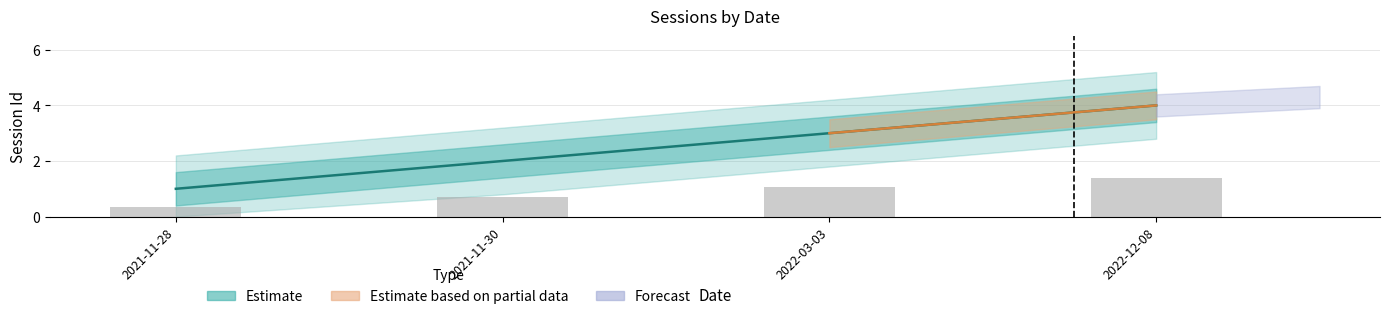

What is the label of the 2nd bar from the left?

2021-11-30